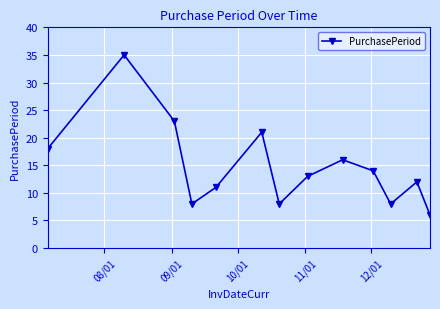

Reading left to right, list all the values displayed in this chart.

18	35	23	8	11	21	8	13	16	14	8	12	6